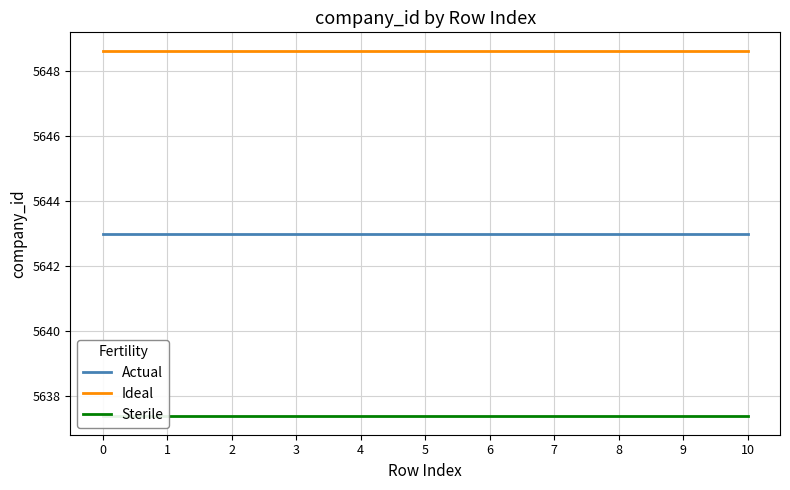

What is the spread (max minus min) of values at 10?

11.3